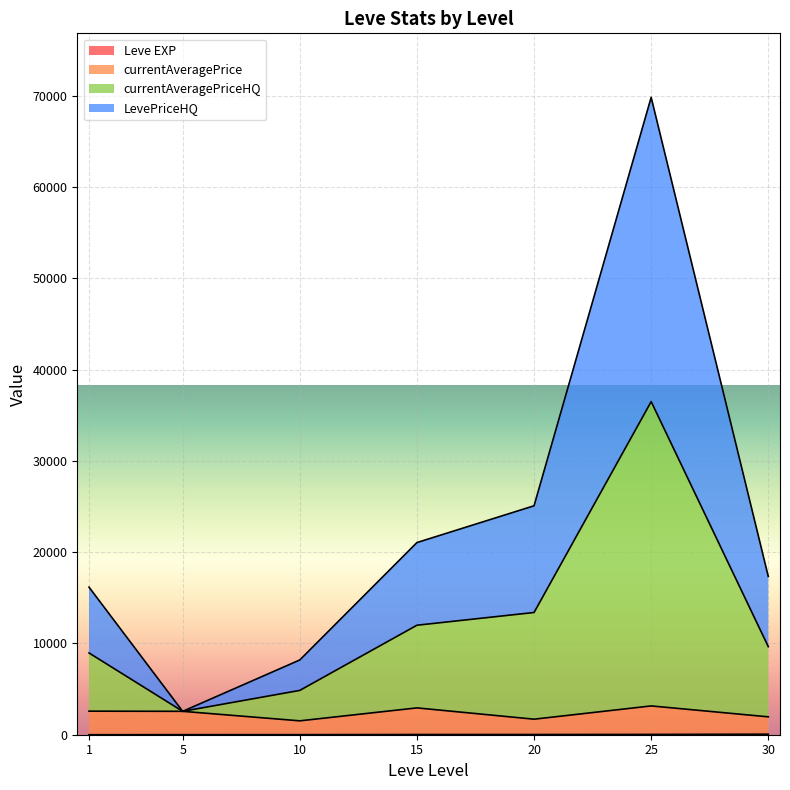

The value of LevePriceHQ at 5 is 0. True or false?

True